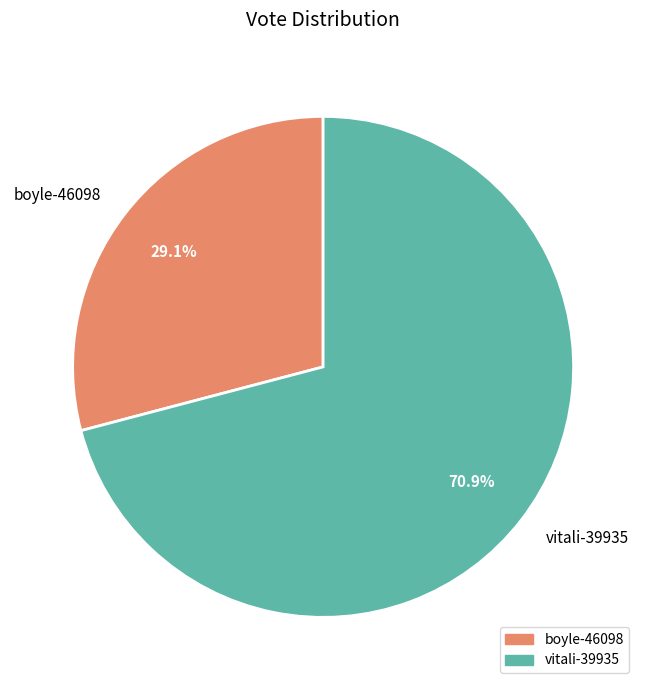

True or false: vitali-39935 accounts for 71% of the total.

True